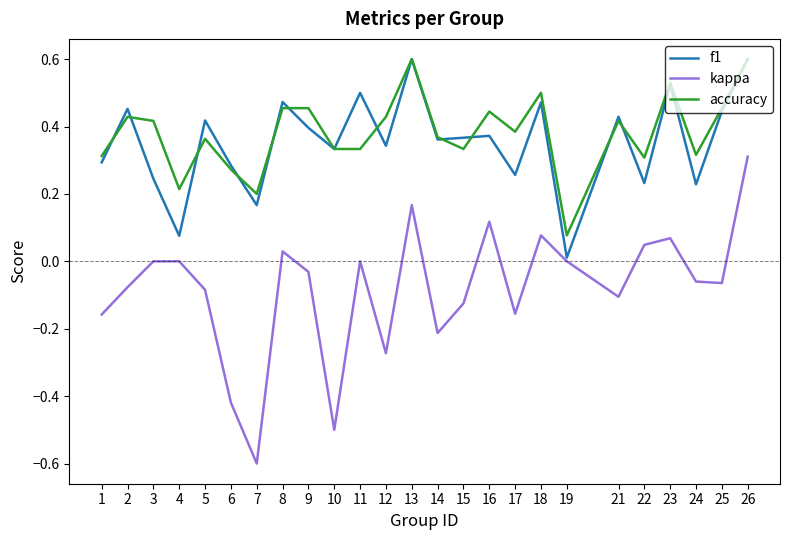

The value of f1 at 11 is 0.1. True or false?

False